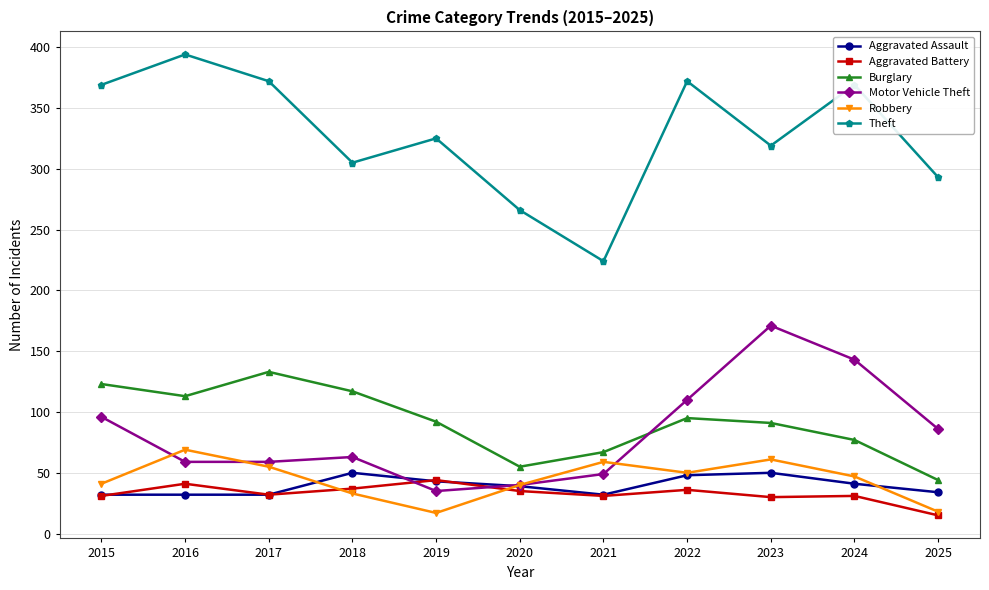

What value does the Aggravated Assault series have at 2017?

32